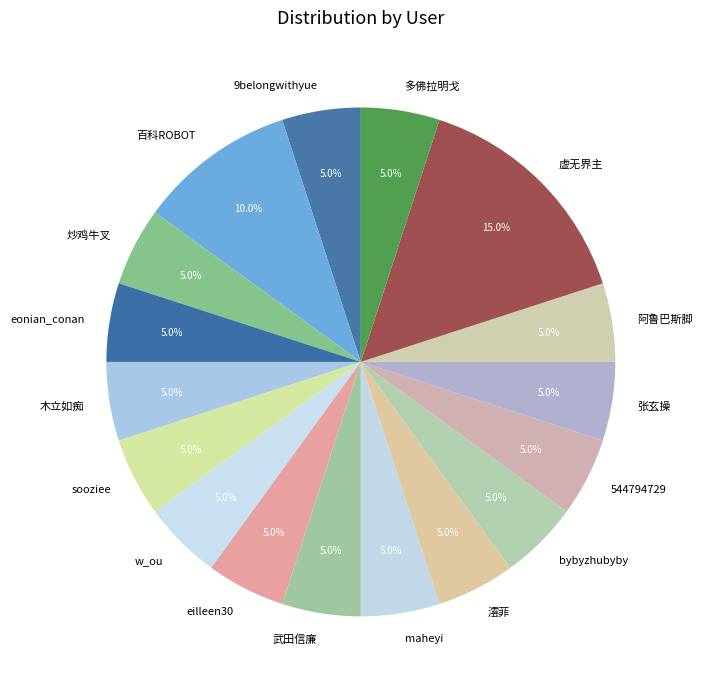

Which category has the biggest portion of the pie?

虚无界主